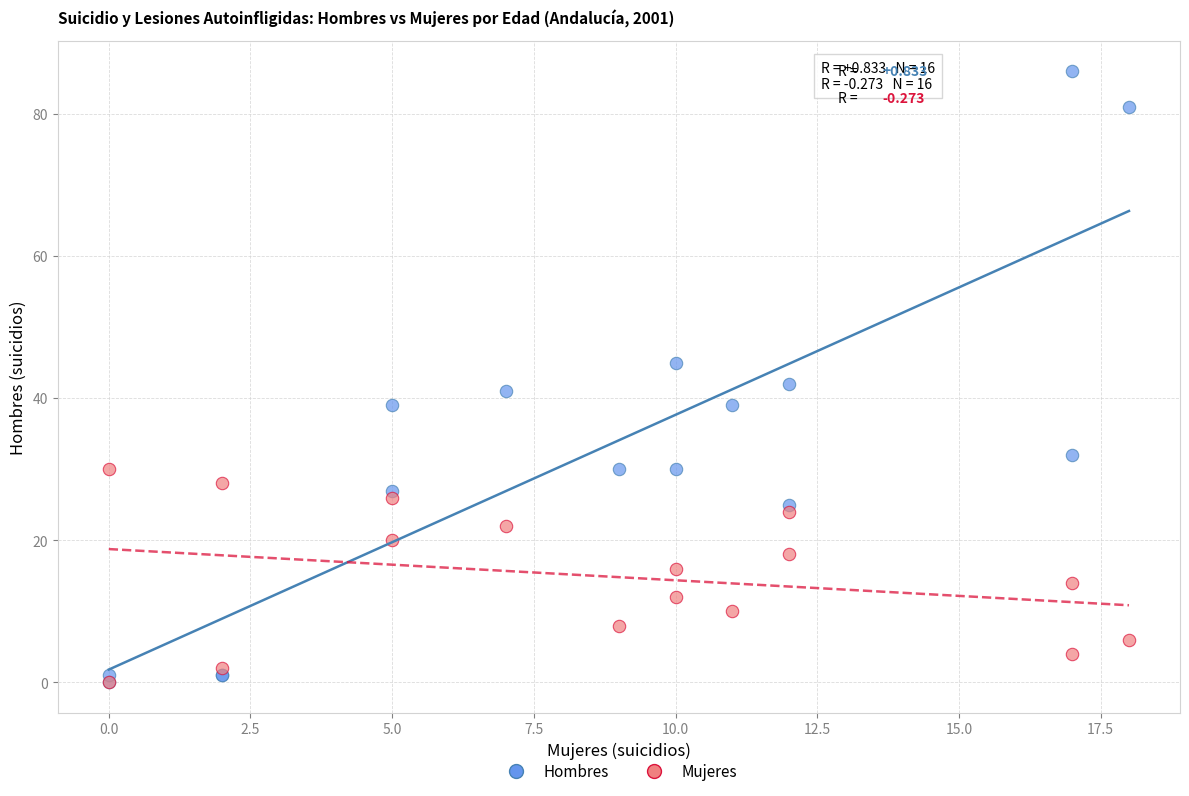

In the Hombres series, what Y value is closest to 43?

42